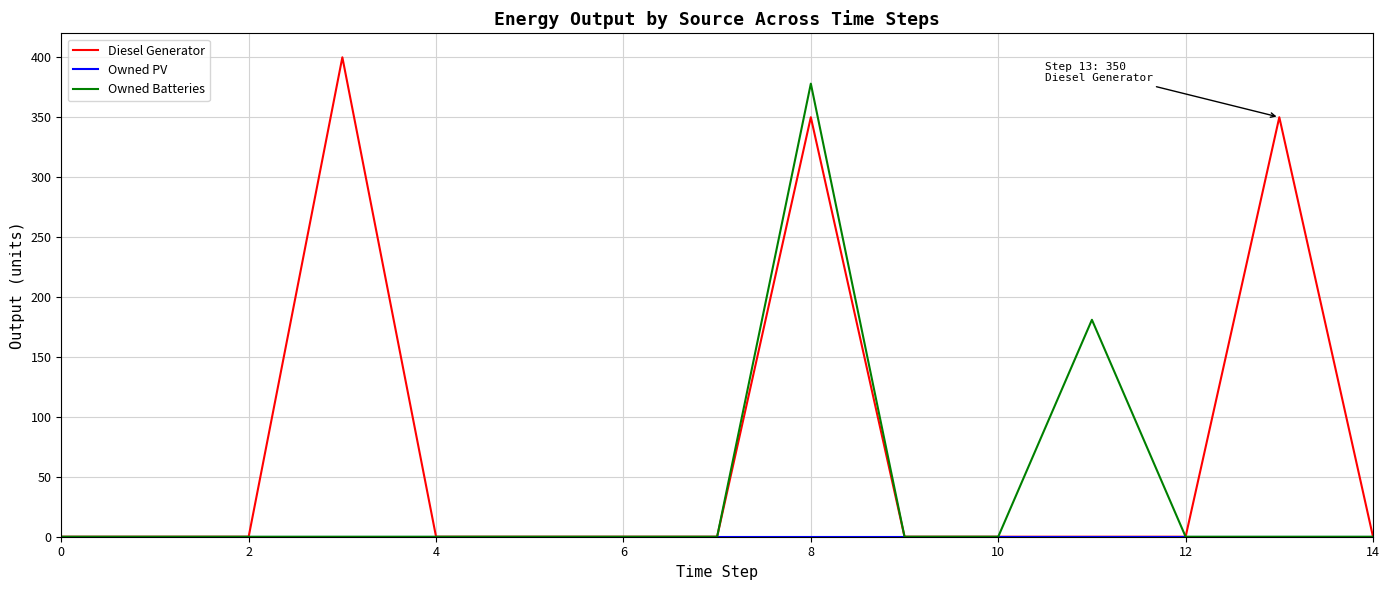

Which series has the largest total across all categories?

Diesel Generator